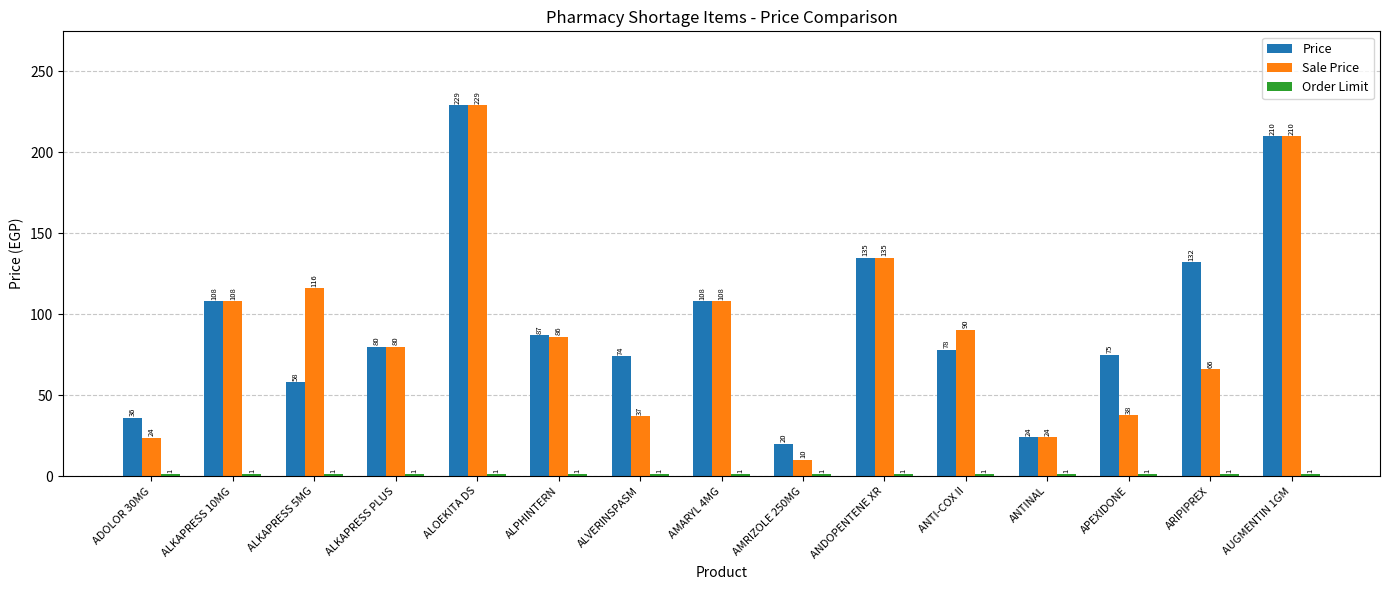

At how many categories does at least one series exceed 52?

12